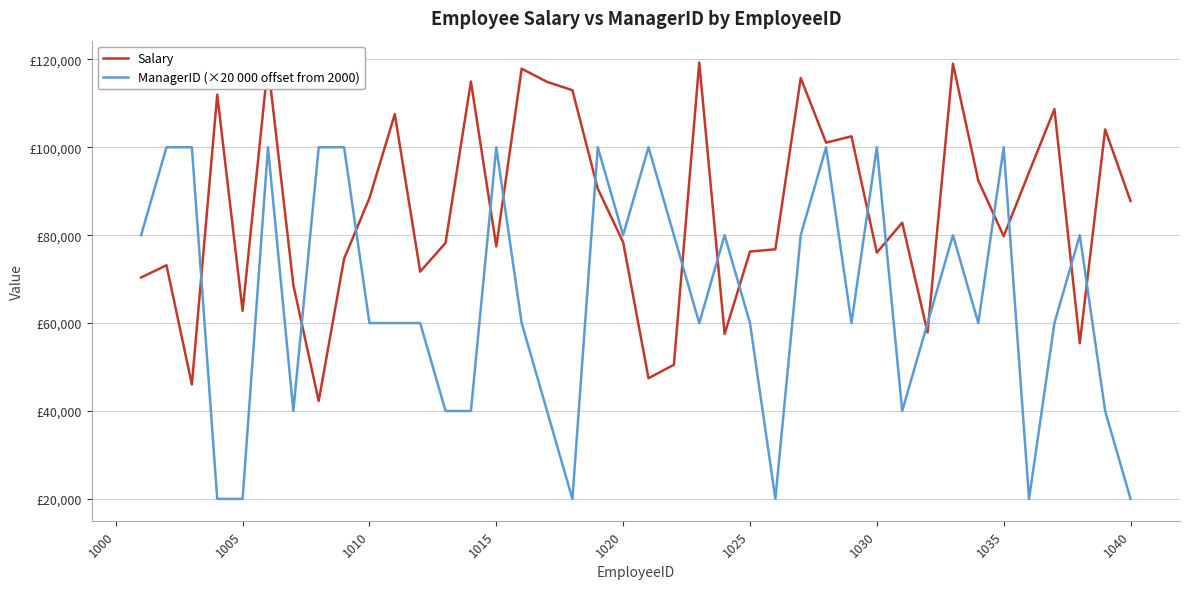

Does the chart have visible grid lines?

Yes